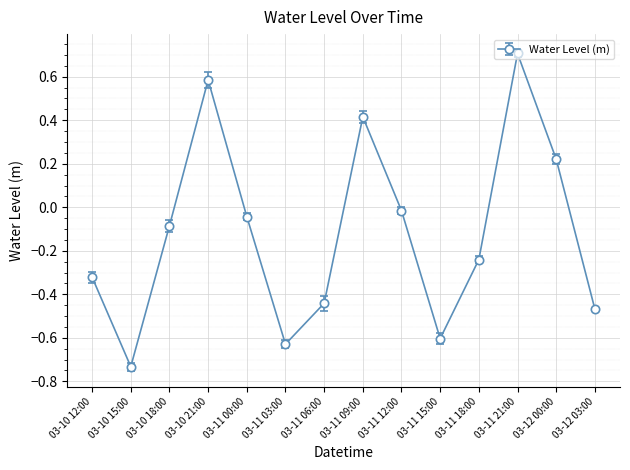

How many interior local peaks (higher than both neighbors) does the data have?

3